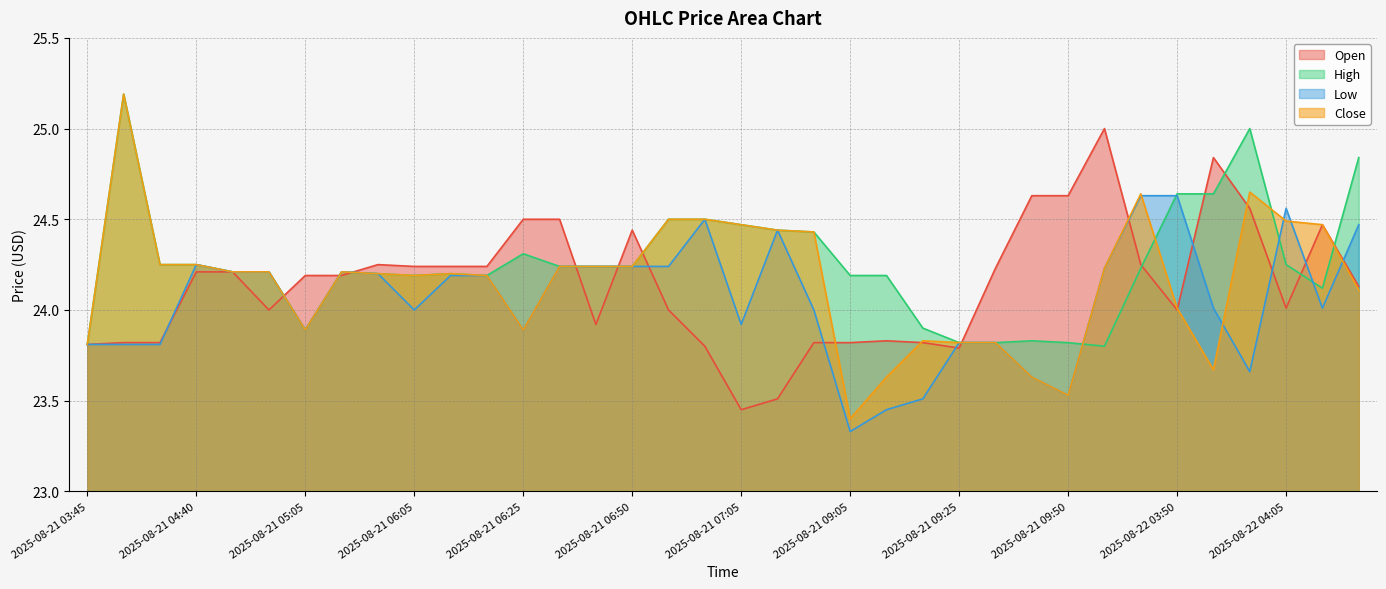

Between 2025-08-21 05:35 and 2025-08-21 06:20, which series saw the biggest shift?

Open